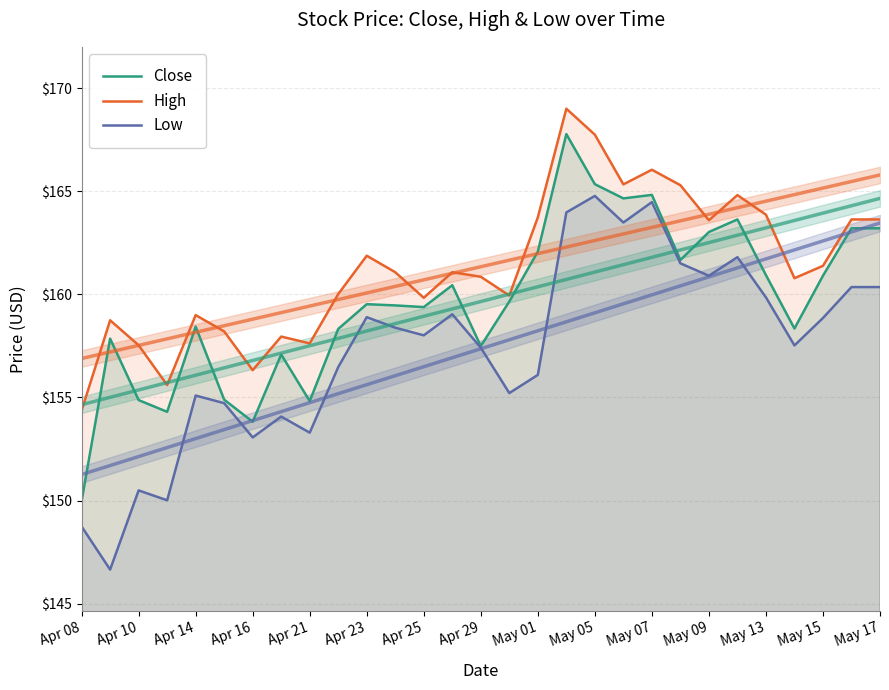

True or false: High and Low intersect in this chart.

False